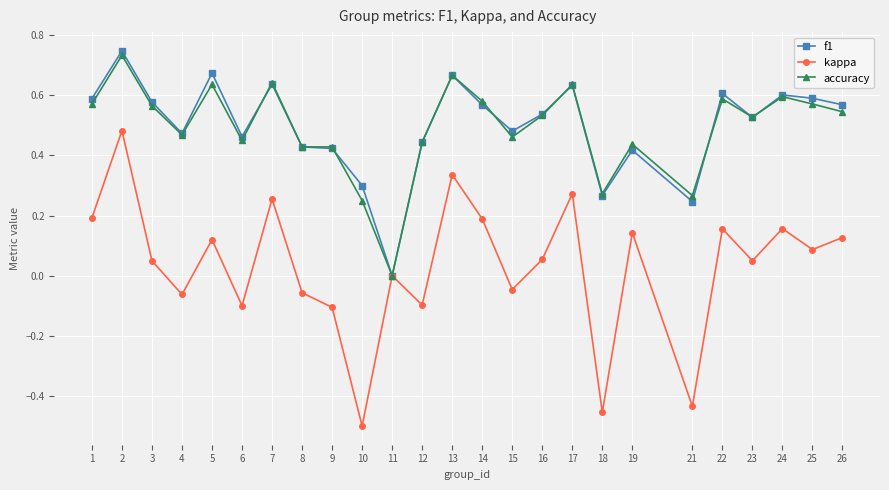

What is the total value across all series at 23?

1.1